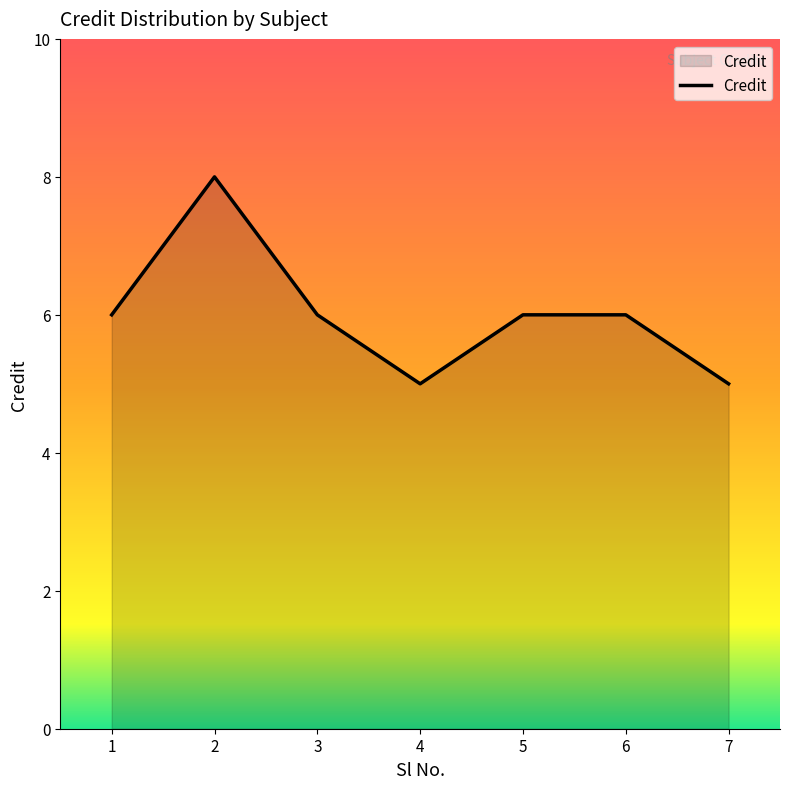

How many categories are shown in the chart?

7